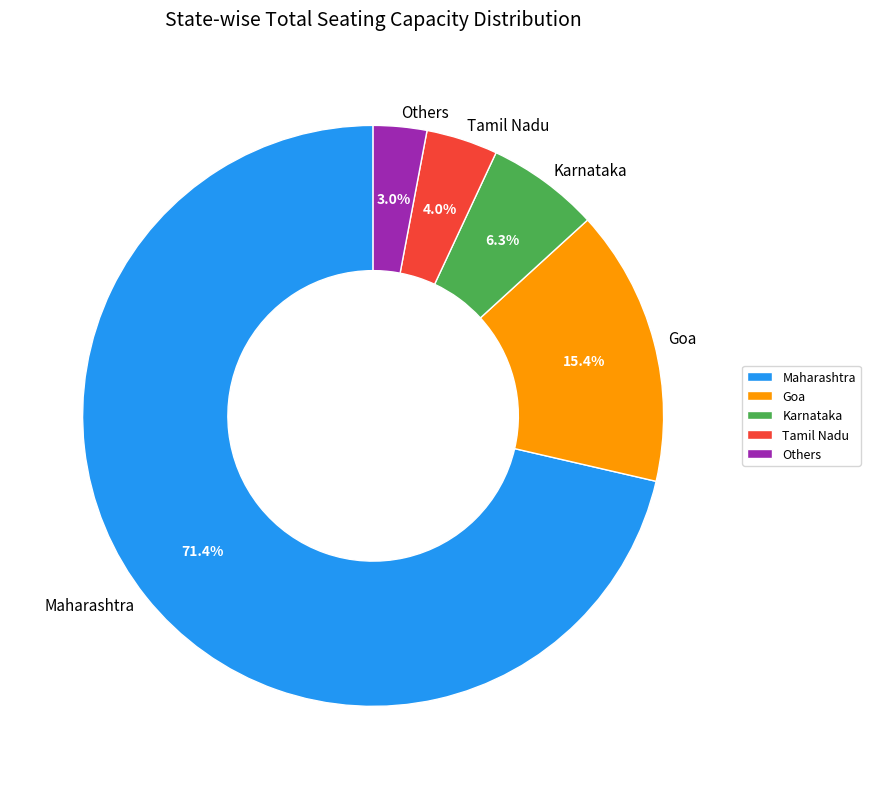

Approximately how many times larger is the value at Others compared to Karnataka?

0.5